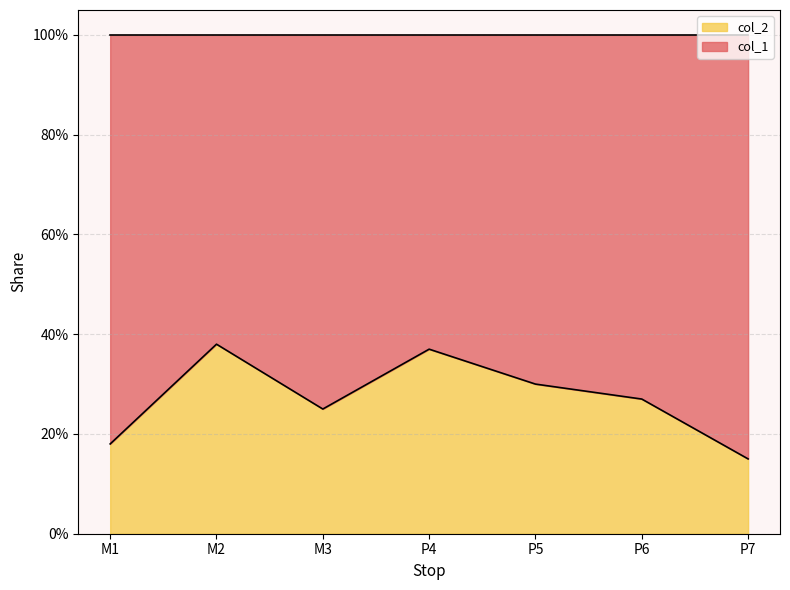

Is it true that the value at P5 is 0.3?

True